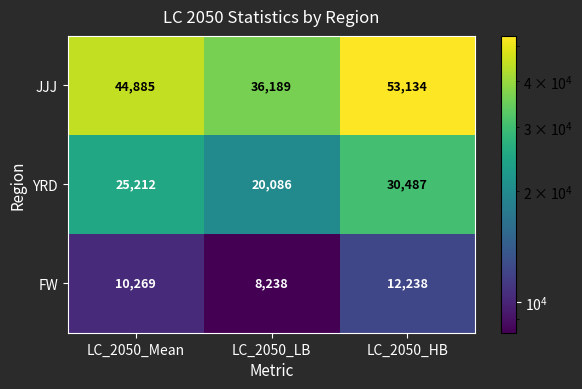

Reading left to right, transcribe all the data shown in this chart.

JJJ: LC_2050_Mean=44885	LC_2050_LB=36189	LC_2050_HB=53134
YRD: LC_2050_Mean=25212	LC_2050_LB=20086	LC_2050_HB=30487
FW: LC_2050_Mean=10269	LC_2050_LB=8238	LC_2050_HB=12238